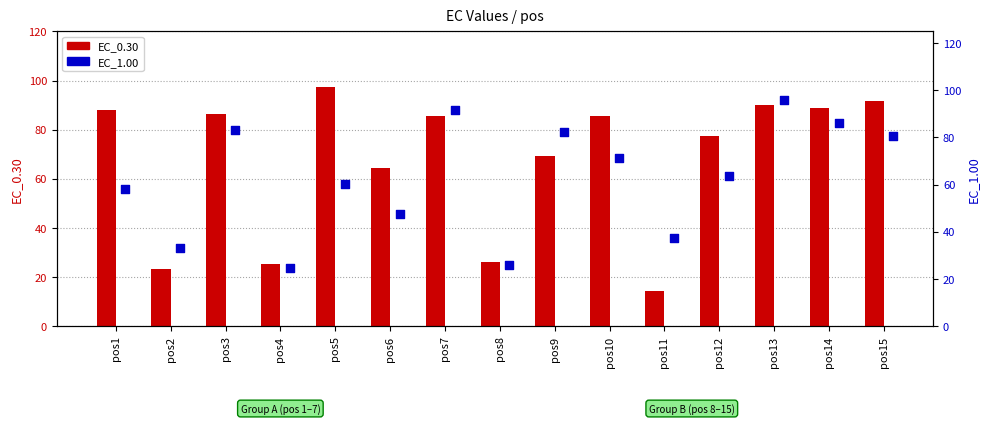

At how many categories does at least one series exceed 48?

11